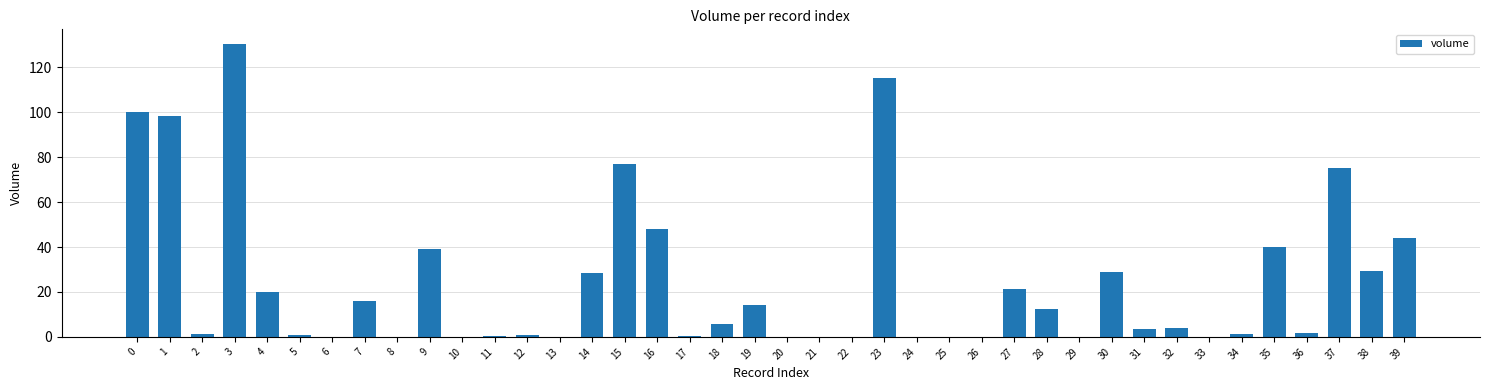

Where is the data nearest to the value 65?

37